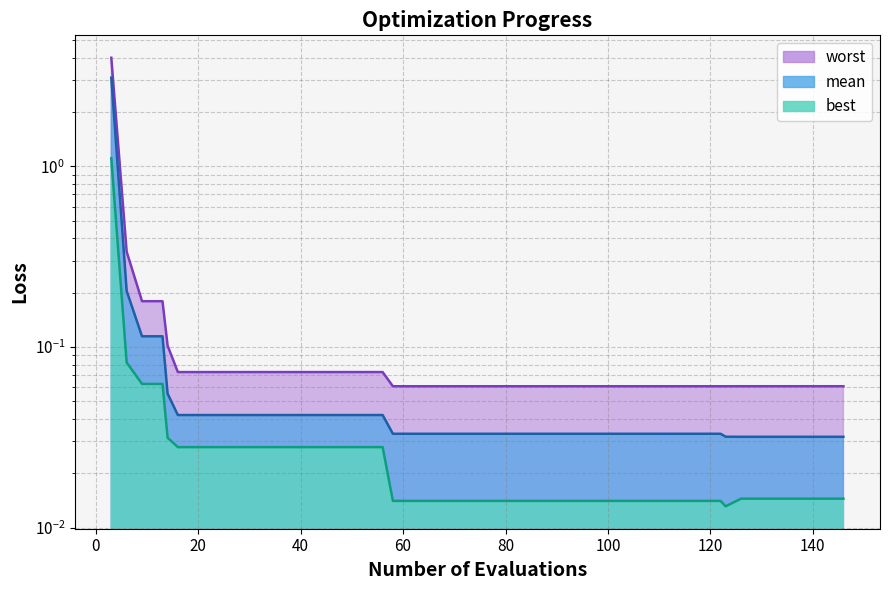

At which category does the chart reach its minimum across all series?

123